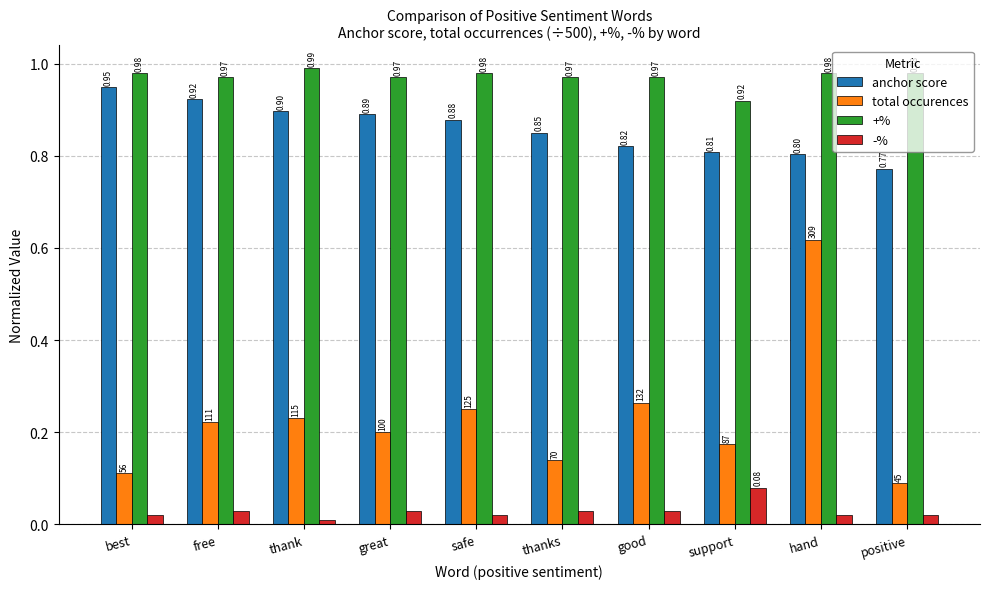

Rank the series by their maximum value, from lowest to highest.

-%, total occurences, anchor score, +%